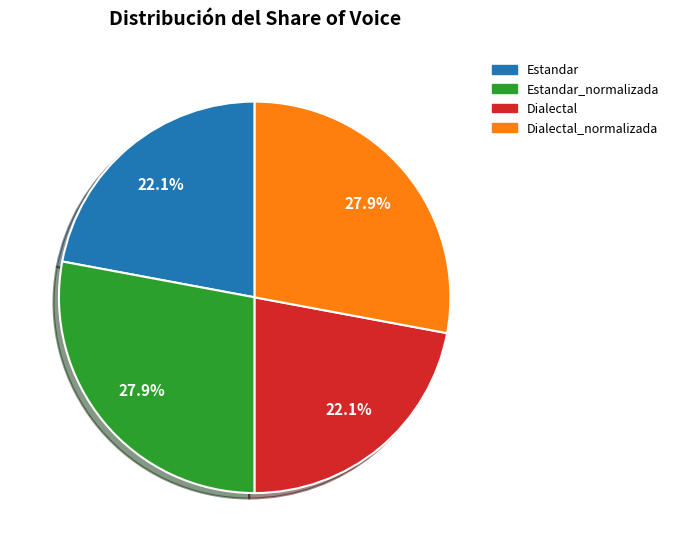

Is there any slice that represents more than half of the pie?

No